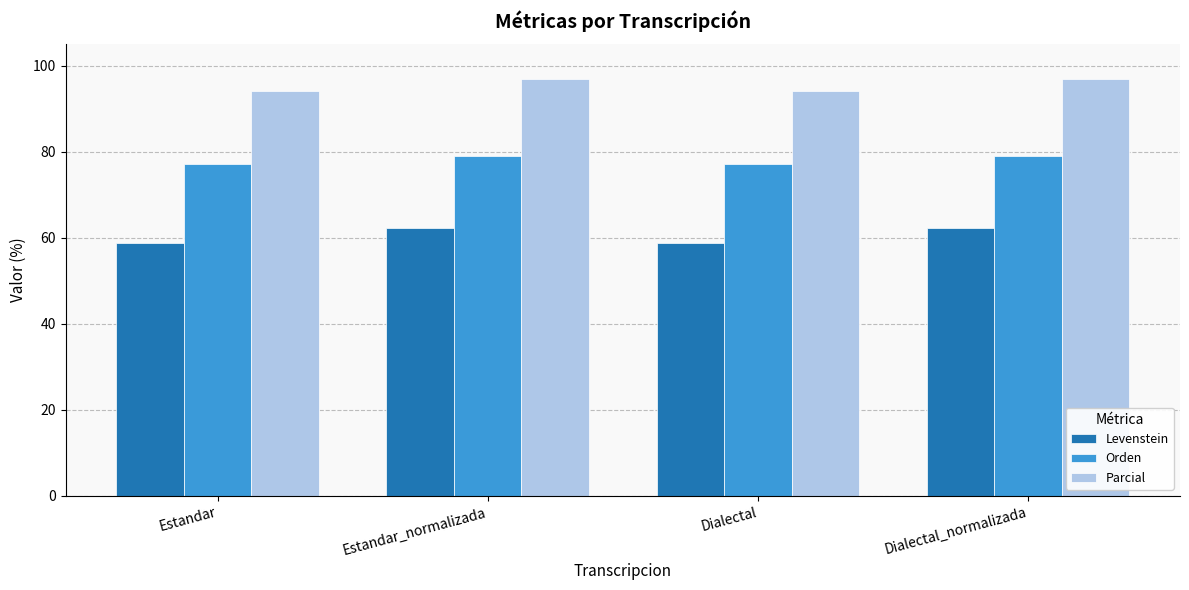

Between Dialectal and Dialectal_normalizada, which series saw the biggest shift?

Levenstein